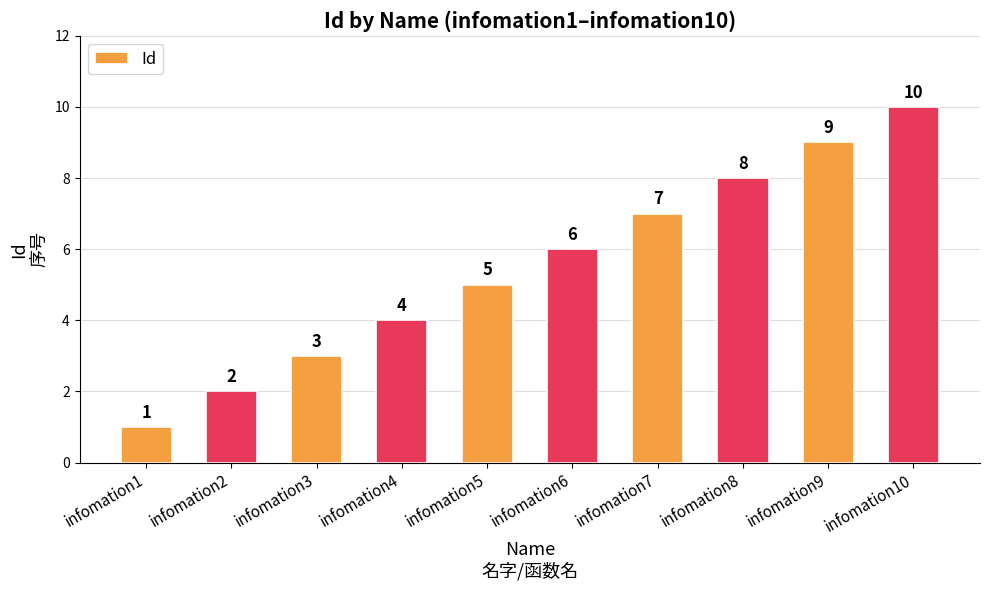

What is the ratio of the value at infomation5 to the value at infomation9?

0.6